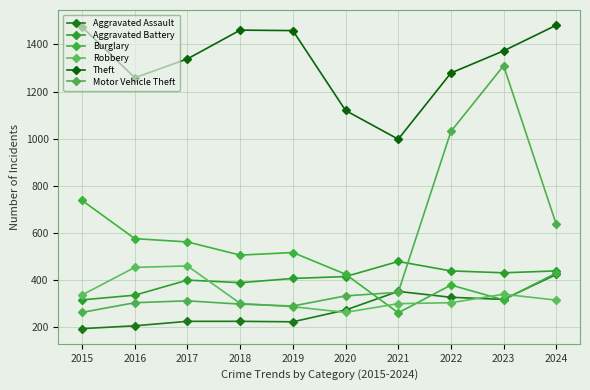

Which series has the largest total across all categories?

Theft